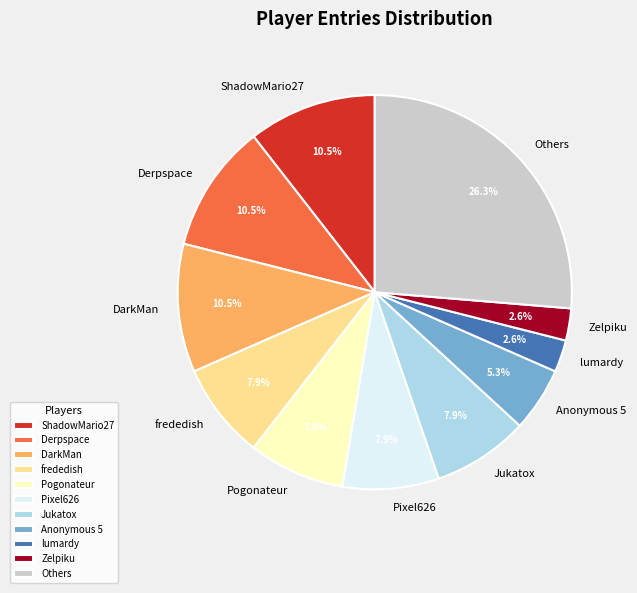

Does Derpspace represent more than half of the total?

No